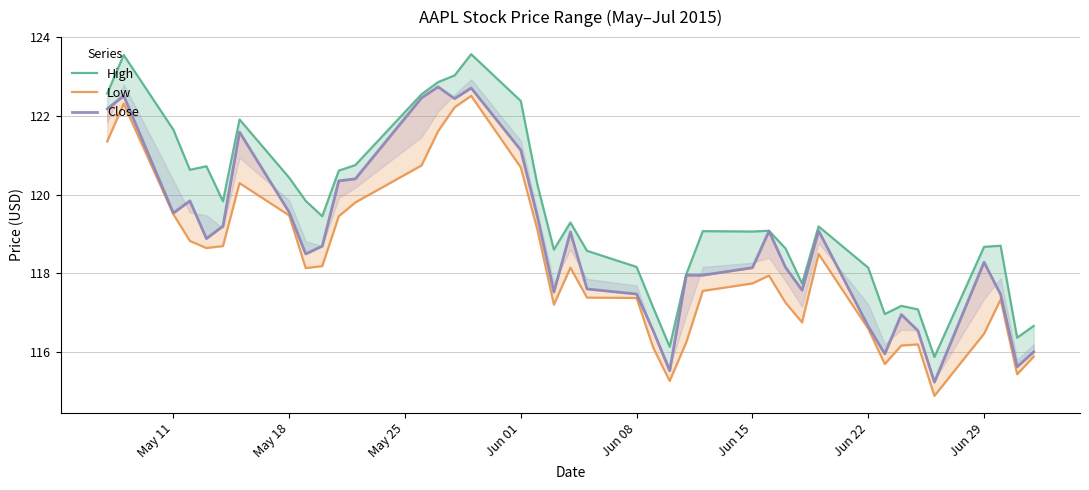

At how many categories does at least one series exceed 120?

15